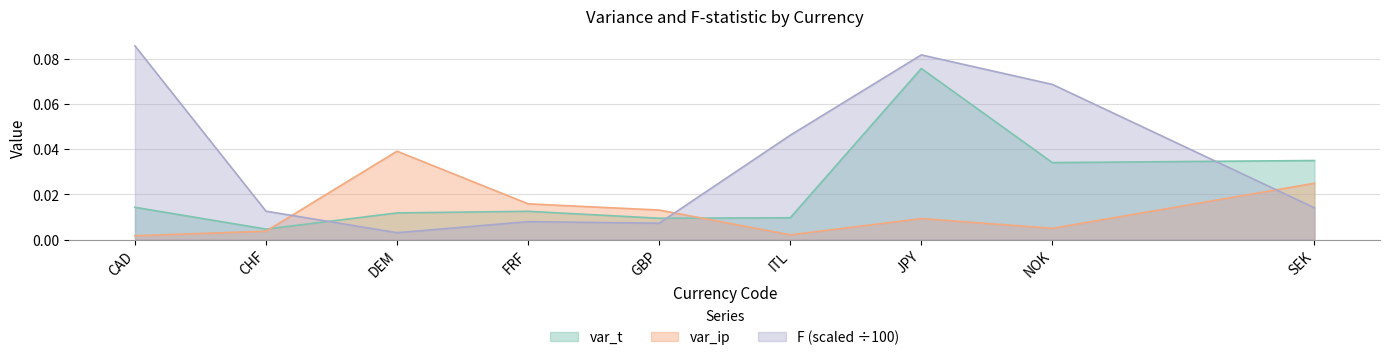

Which series has the widest spread of values?

F (scaled ÷100)